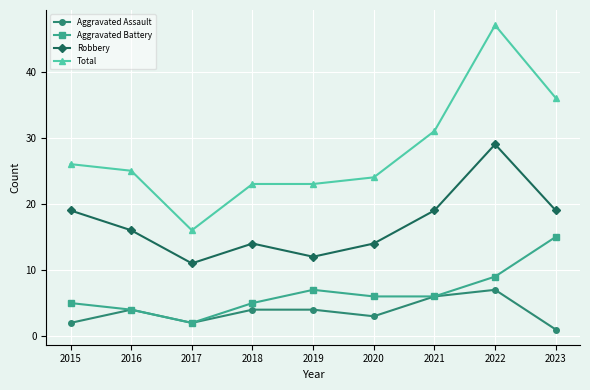

What is the total value across all series at 2020?

47